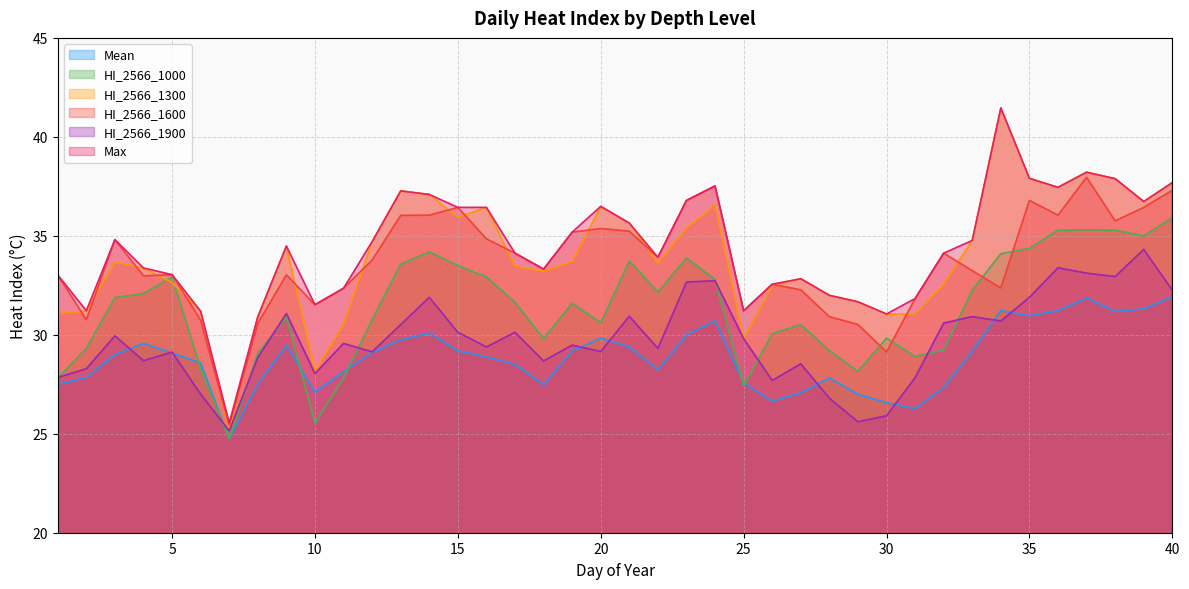

Which label corresponds to the largest value in the chart?

34